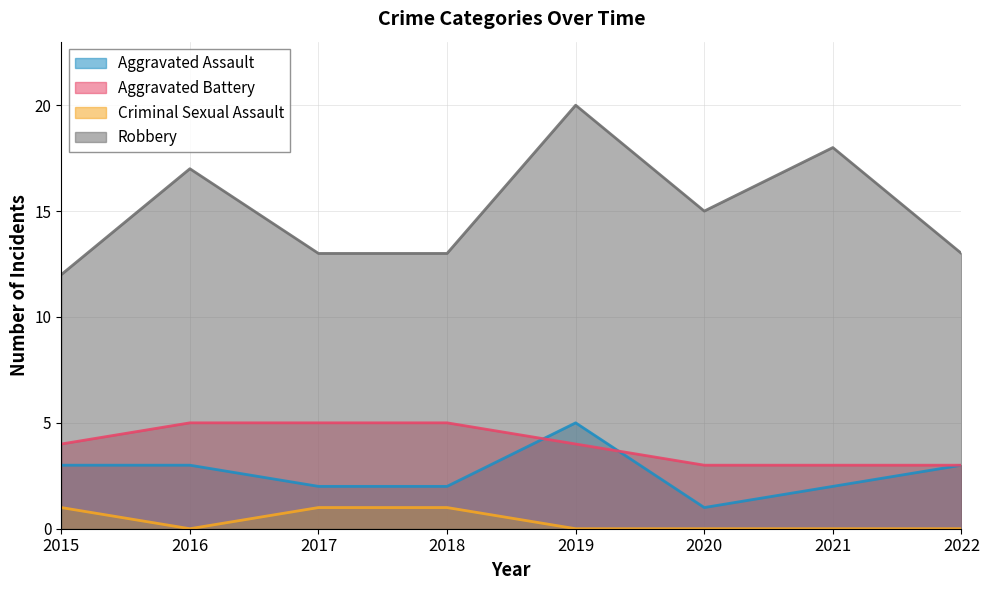

What is the sum of all Criminal Sexual Assault values?

3